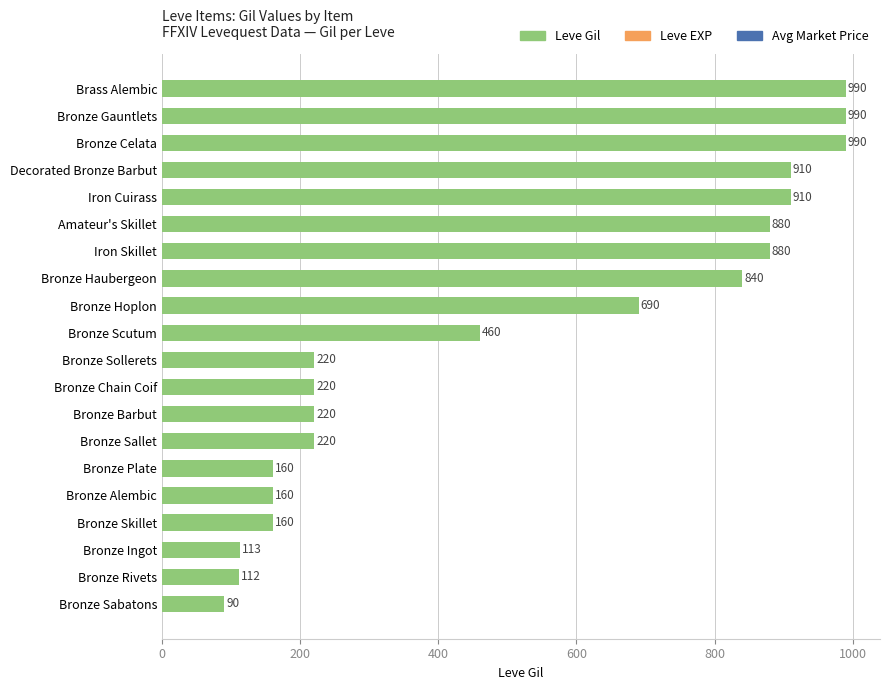

What value does the data have at Bronze Plate, to the nearest 50?

150